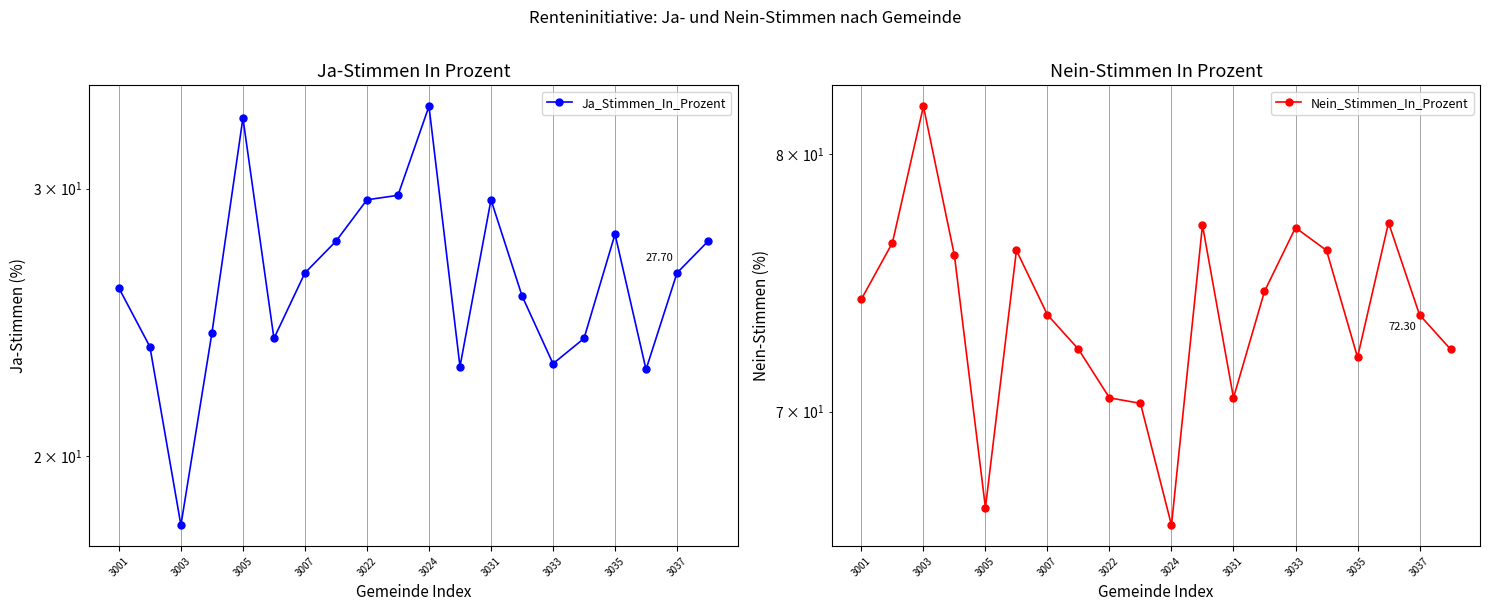

Rank the series by their maximum value, from lowest to highest.

Ja_Stimmen_In_Prozent, Nein_Stimmen_In_Prozent